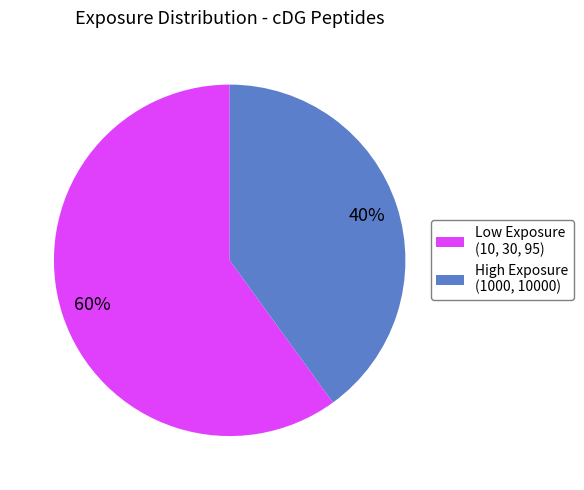

Rank the categories by value from highest to lowest.

Low Exposure (10, 30, 95), High Exposure (1000, 10000)